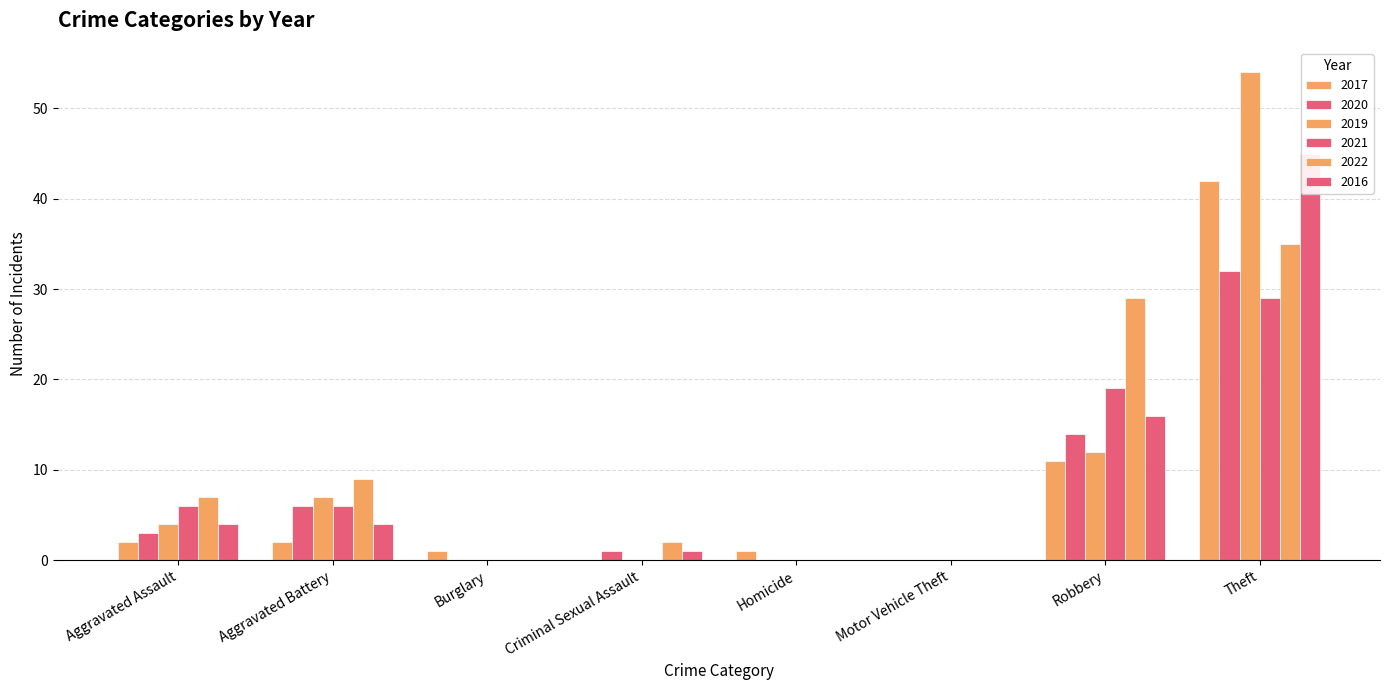

Which category has the lowest value across all series?

Criminal Sexual Assault